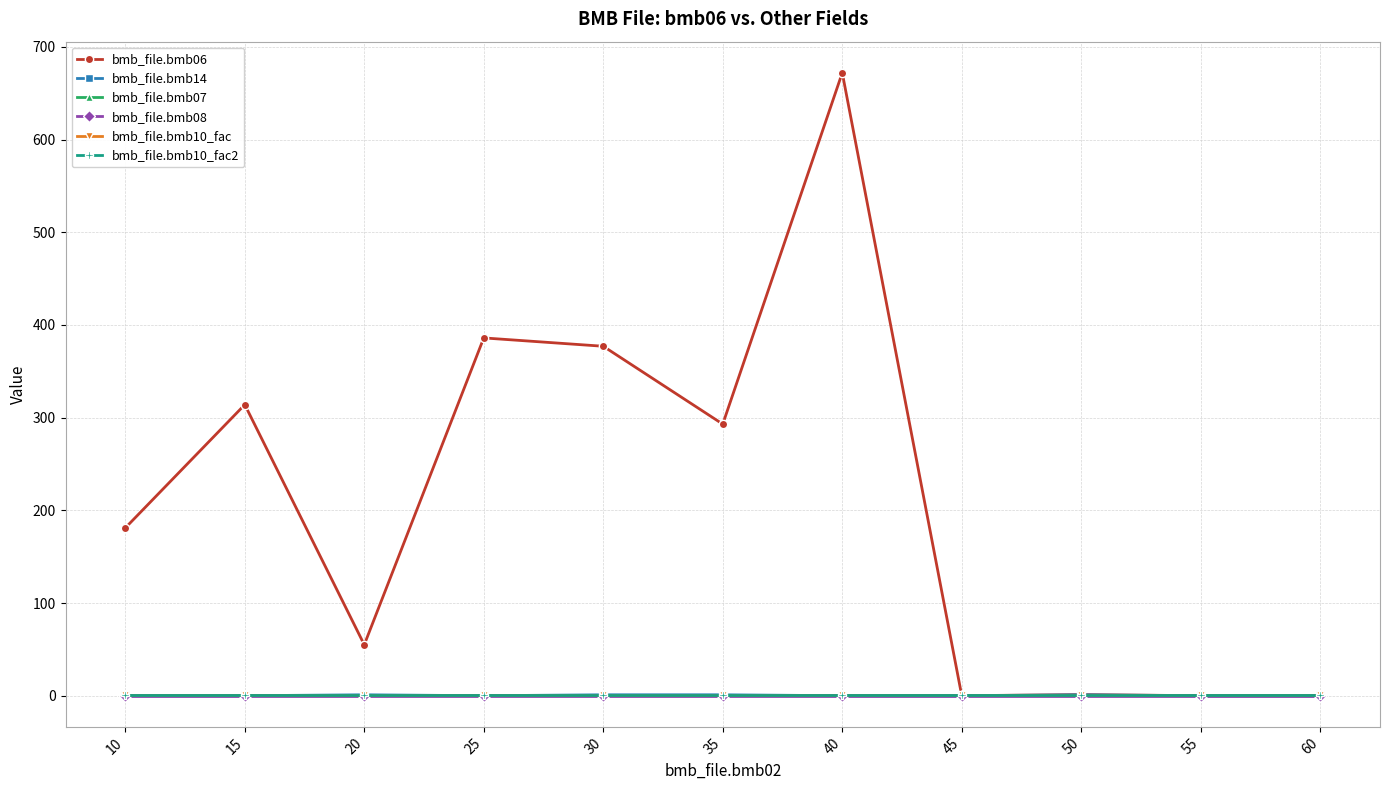

The bmb_file.bmb14 series shows 0.0 at 25. True or false?

True